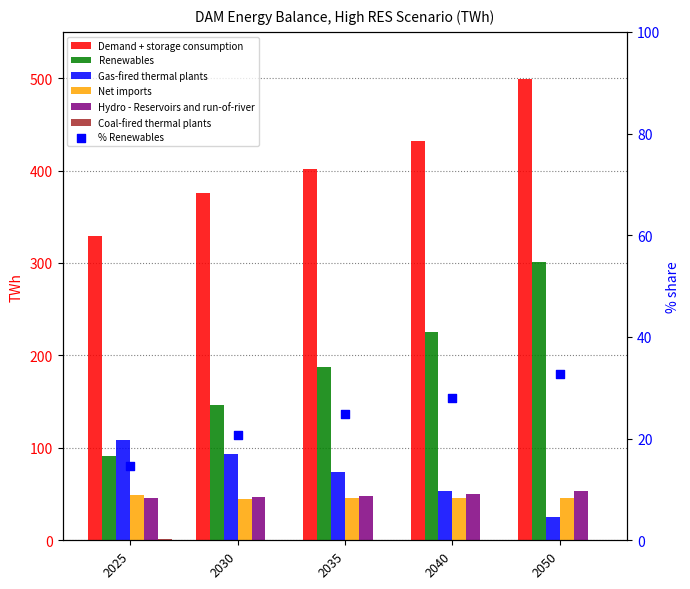

At how many categories does at least one series exceed 493?

1